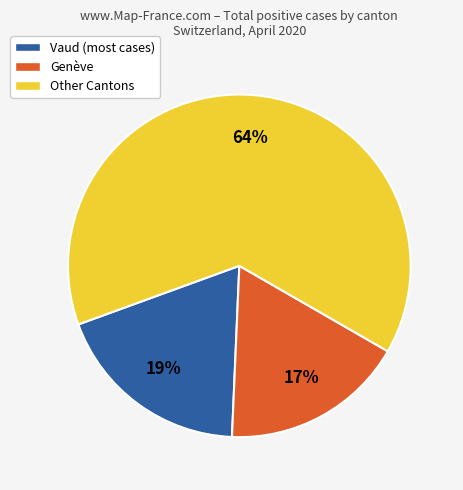

To the nearest percent, what portion does Genève represent?

17%